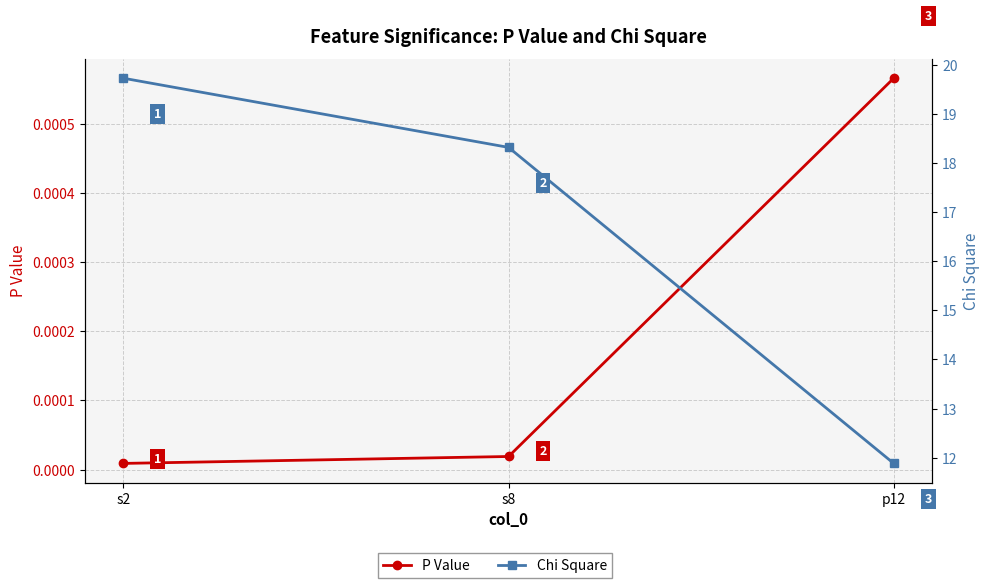

The P Value series shows 0.0 at p12. True or false?

False